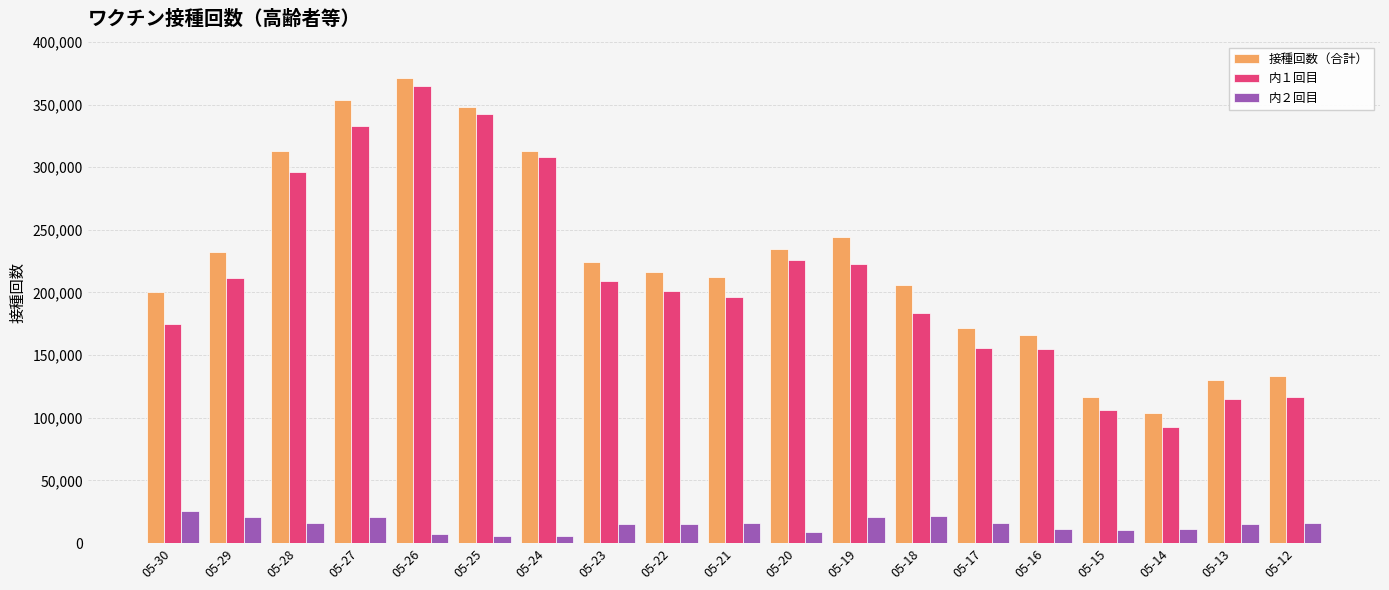

What is the difference between the highest and lowest values at 05-13?

115211